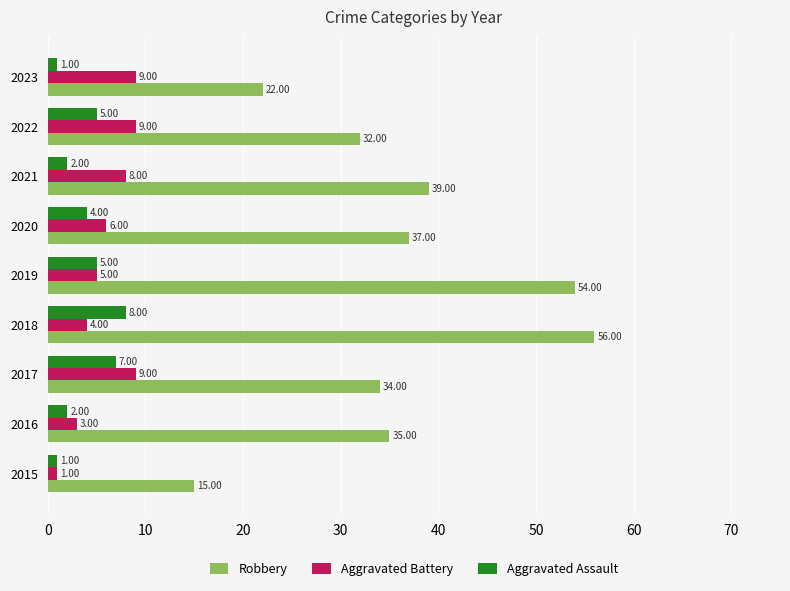

Which series has the largest range (max minus min)?

Robbery